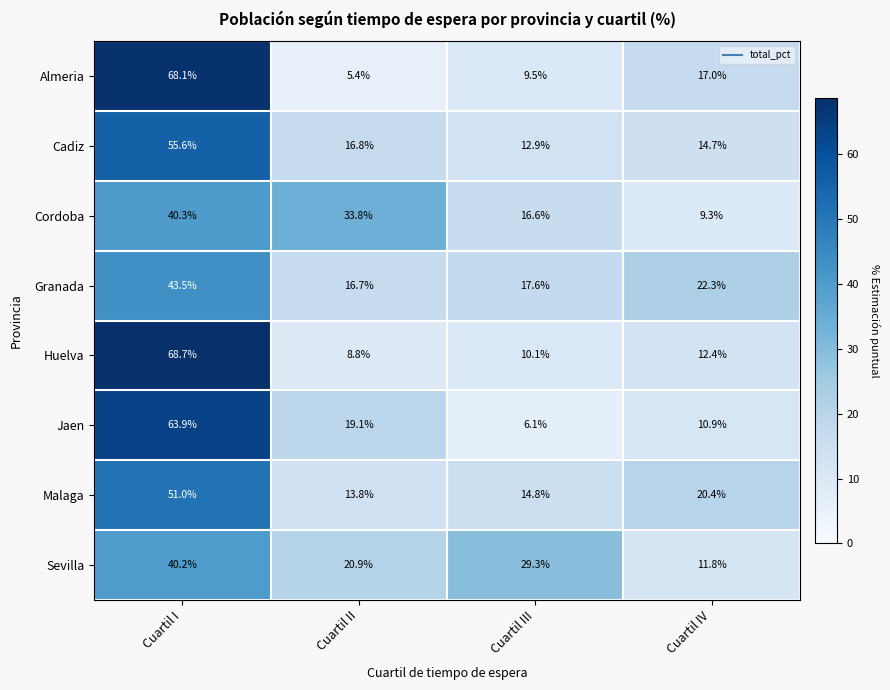

At which category does the chart reach its minimum across all series?

Cuartil II